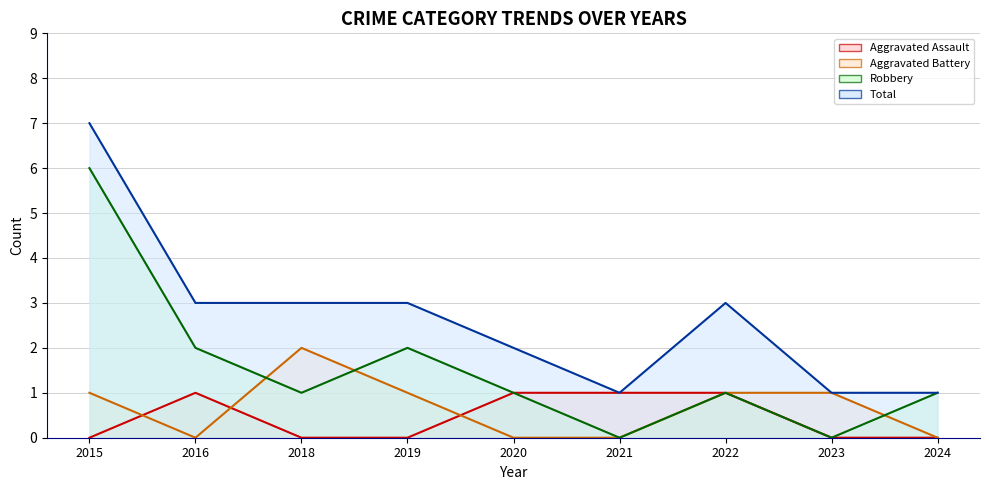

In Robbery, how many points are lower than both neighbors (excluding endpoints)?

3